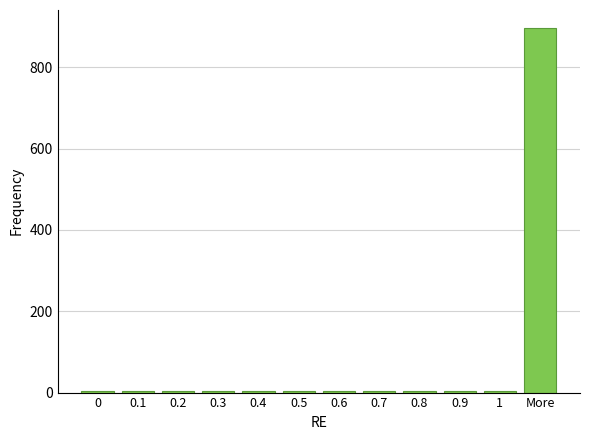

Reading right to left, extract all data points from this chart.

More=896	1=5	0.9=5	0.8=5	0.7=5	0.6=5	0.5=5	0.4=5	0.3=5	0.2=5	0.1=5	0=5